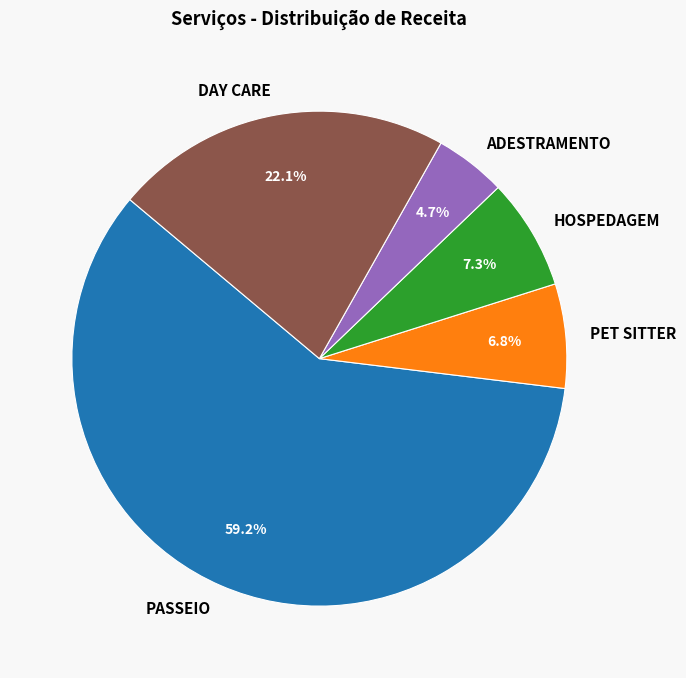

How many segments does this pie chart have?

5